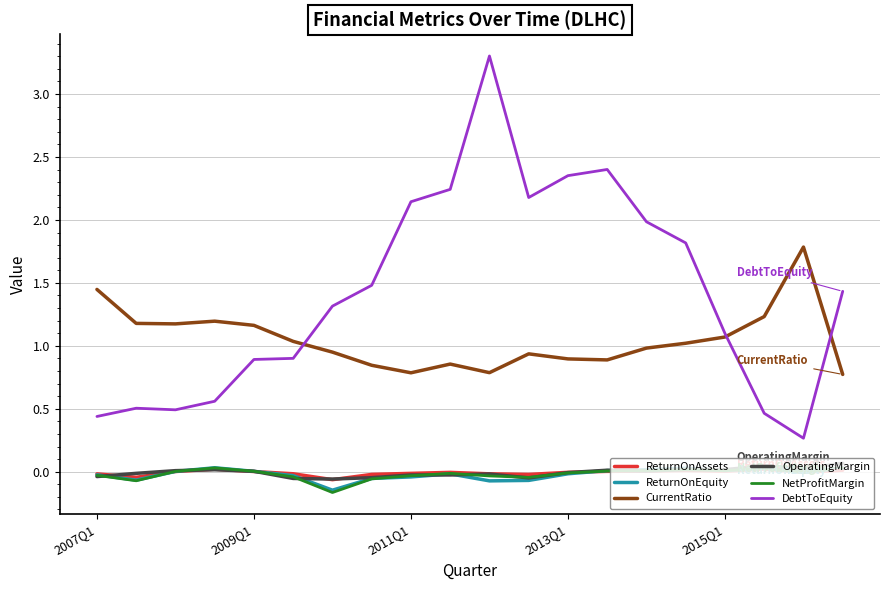

Which series has the widest spread of values?

DebtToEquity